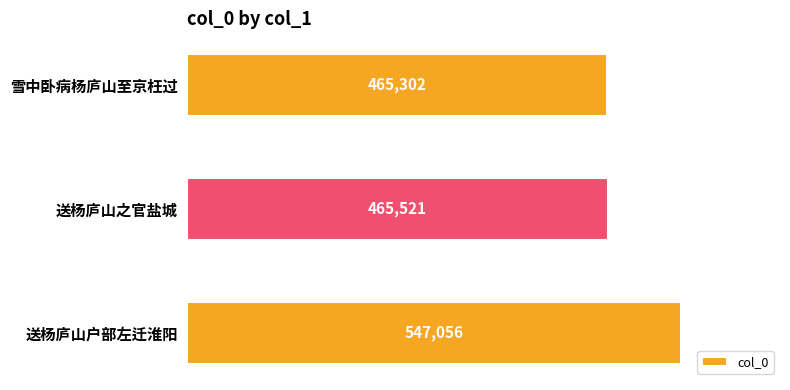

Reading top to bottom, transcribe all the data shown in this chart.

465302	465521	547056